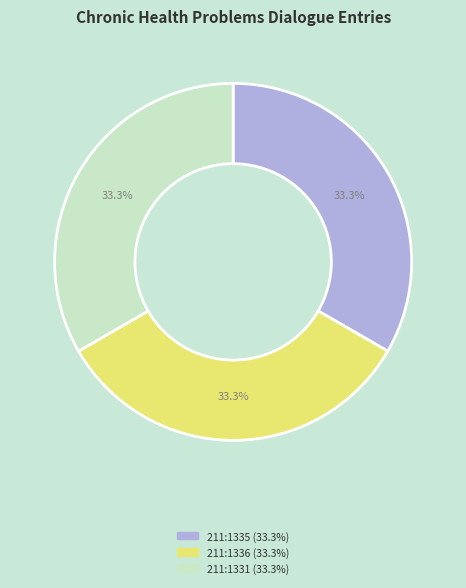

Does any single category account for the majority?

No